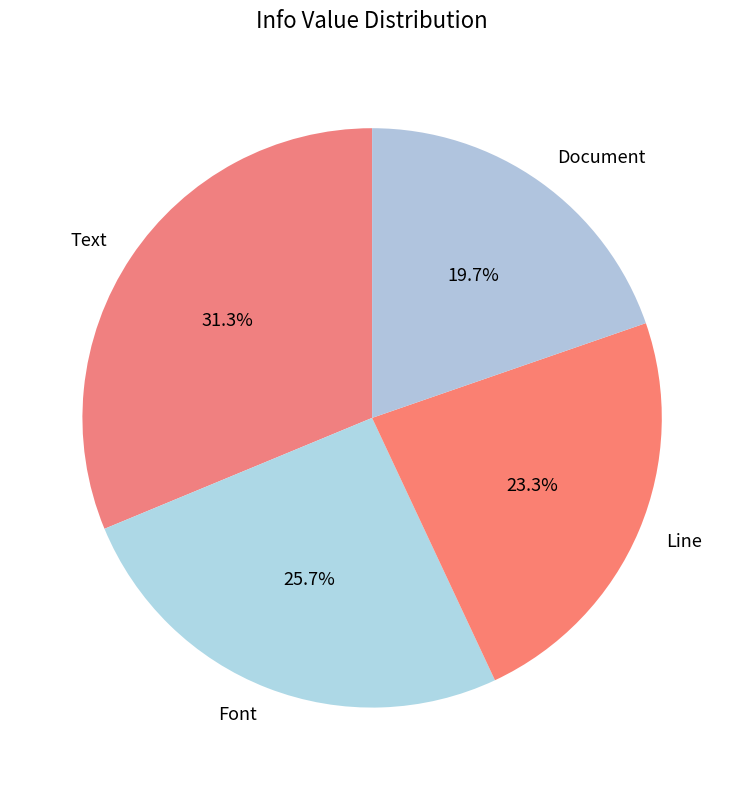

Rank the categories by value from highest to lowest.

Text, Font, Line, Document